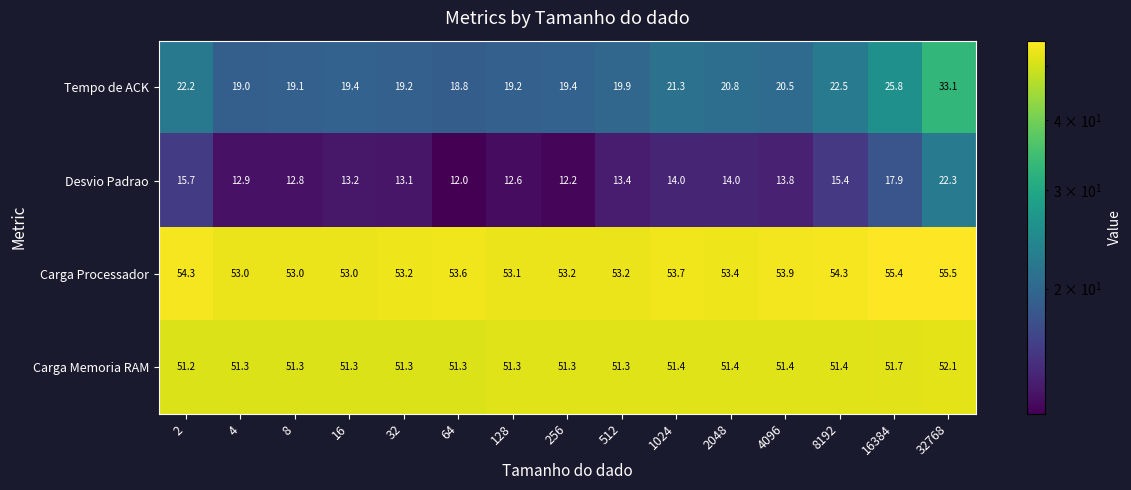

The Desvio Padrao series shows 13.8 at 4096. True or false?

True